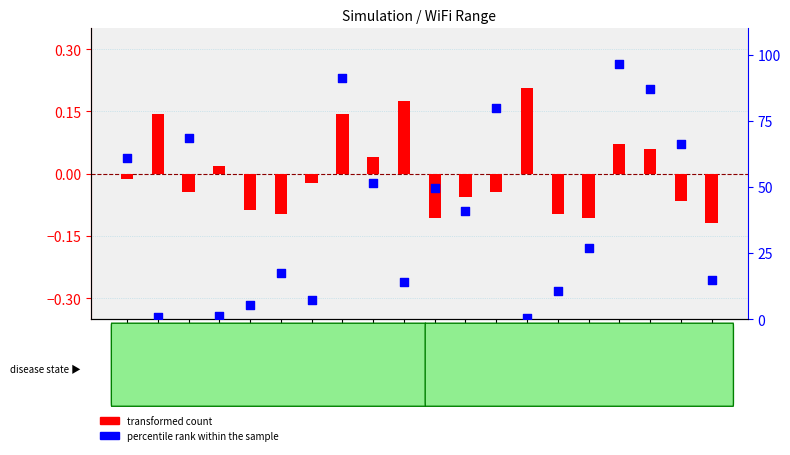

What are all the series names shown in the legend?

transformed count, percentile rank within the sample